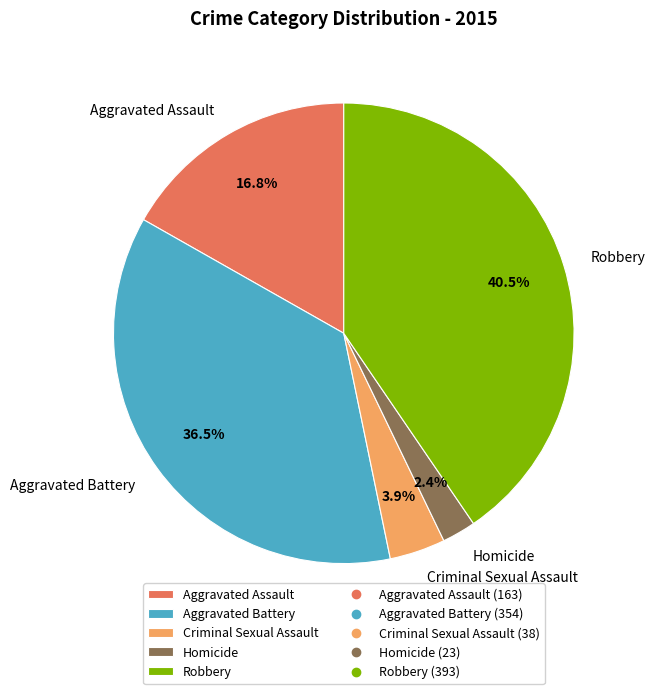

The Aggravated Assault slice represents 17% of the pie. True or false?

True